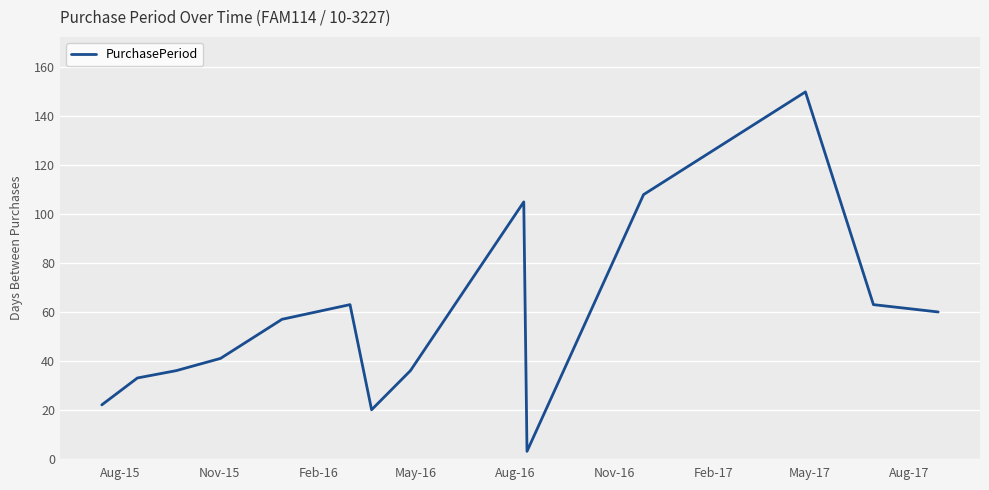

Count the number of categories in the chart.

14